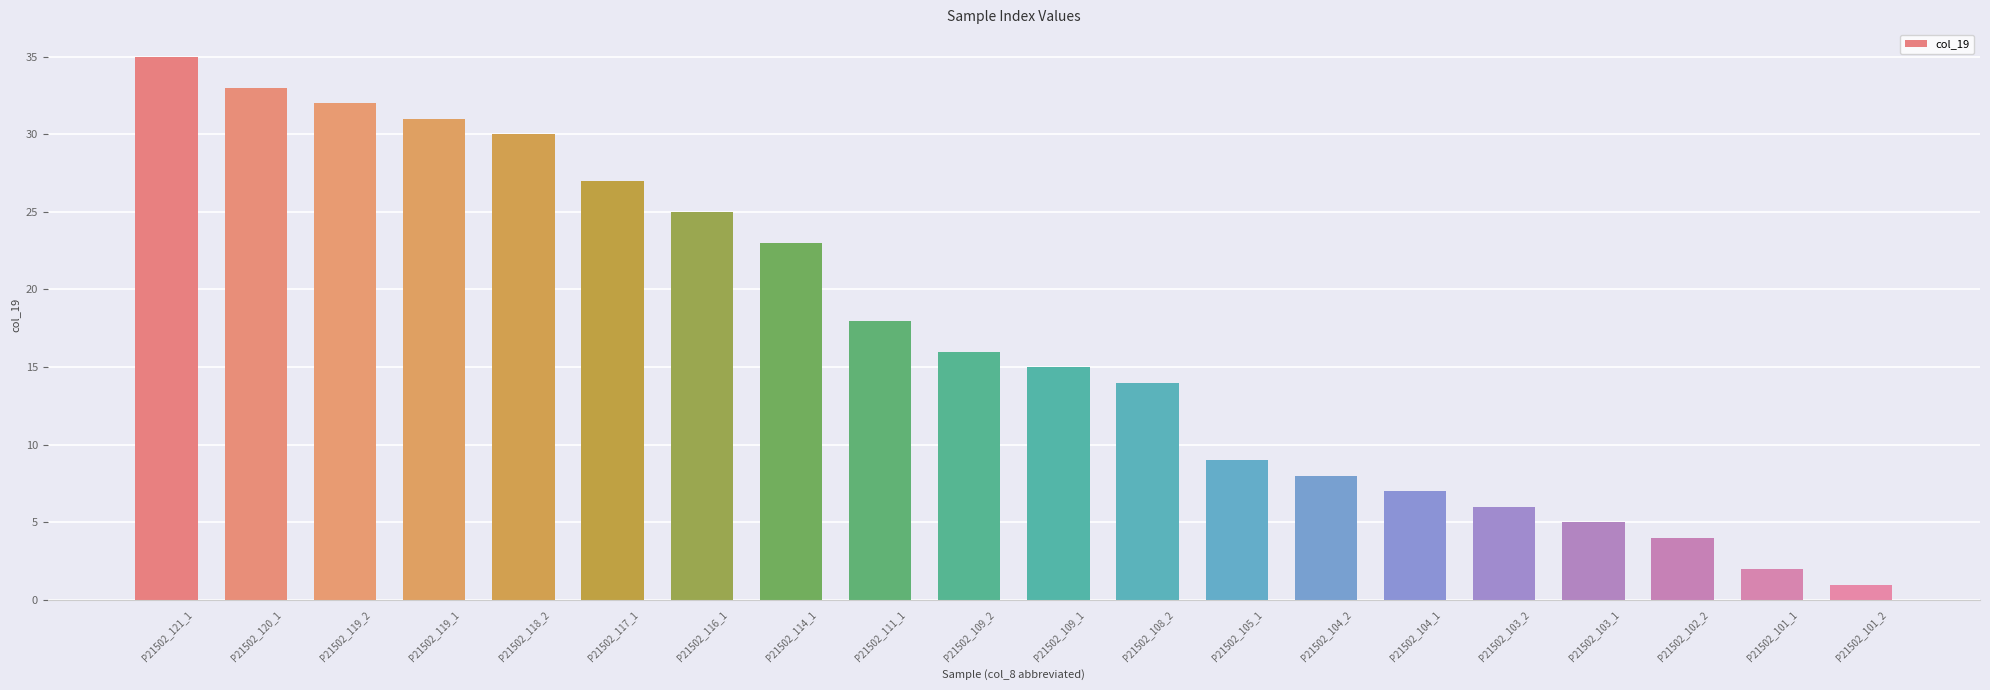

What is the greatest value displayed?

35